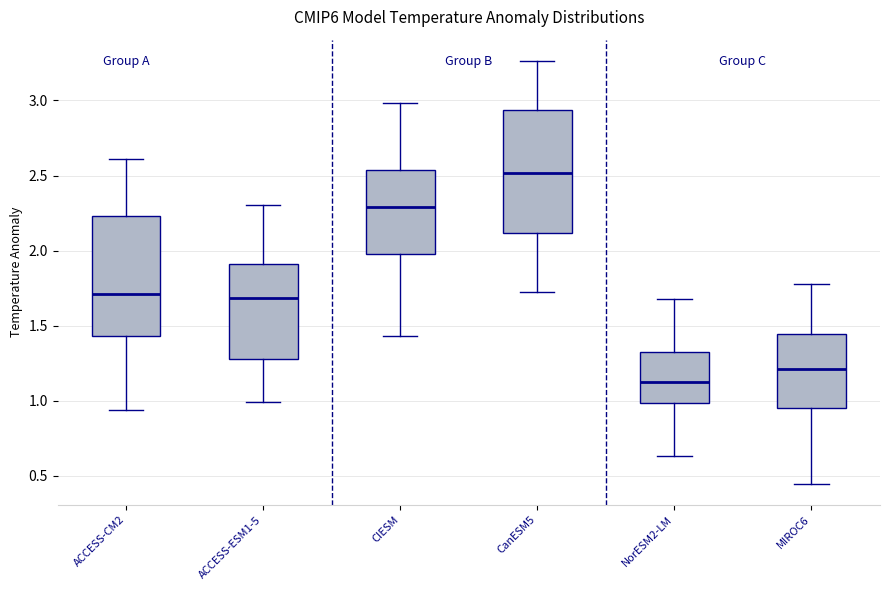

Reading left to right, transcribe this box plot: for each box, give where its median line is, the range the box spans, and where its two whiskers end, as read against the y-axis. The values are not printed on the chart, so give them approximately, as read against the axis.

ACCESS-CM2: median 1.70, box 1.45 to 2.25, whiskers 0.95 to 2.60
ACCESS-ESM1-5: median 1.70, box 1.30 to 1.90, whiskers 1.00 to 2.30
CIESM: median 2.30, box 2.00 to 2.55, whiskers 1.45 to 3.00
CanESM5: median 2.50, box 2.10 to 2.95, whiskers 1.70 to 3.25
NorESM2-LM: median 1.15, box 1.00 to 1.30, whiskers 0.65 to 1.70
MIROC6: median 1.20, box 0.95 to 1.45, whiskers 0.45 to 1.80